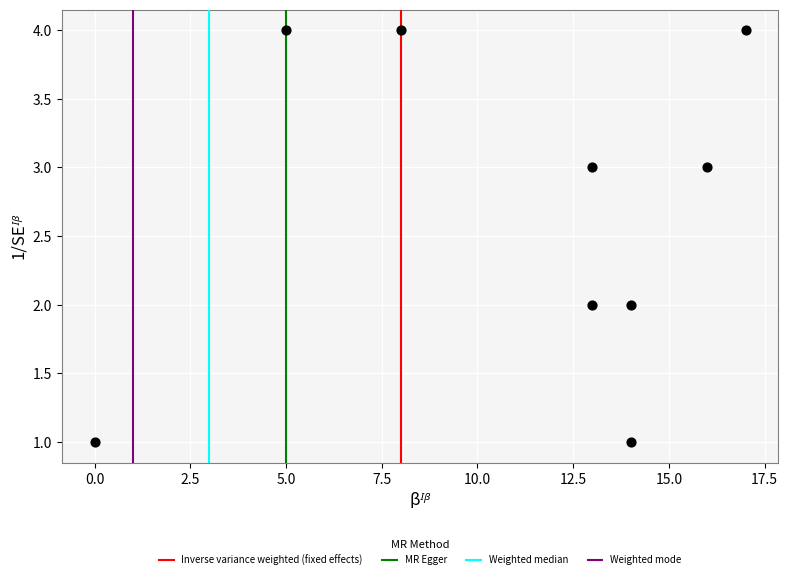

What is the average X value?

11